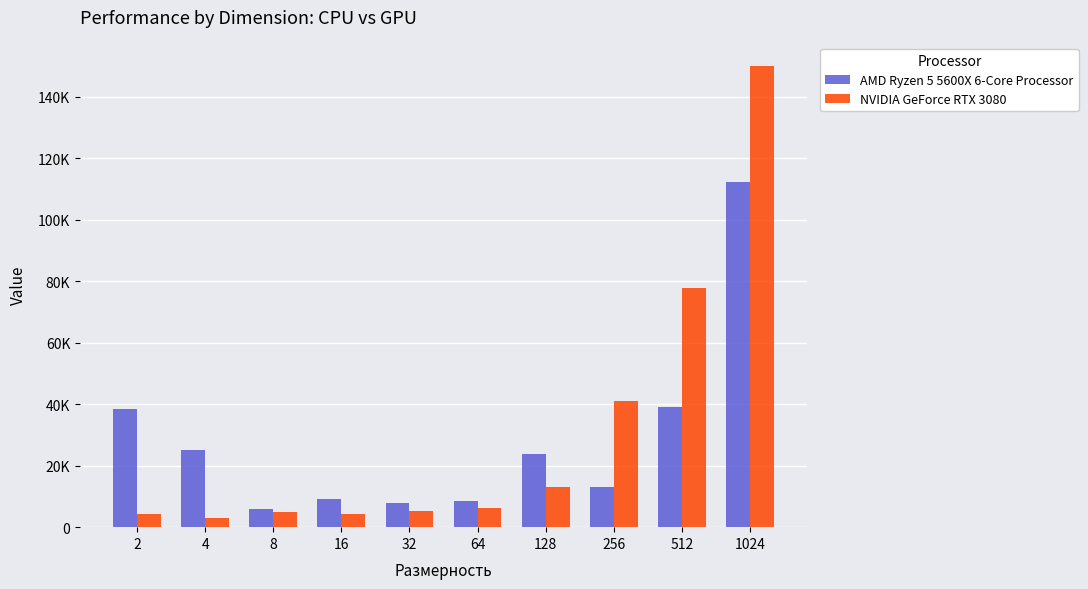

Which series has the largest total across all categories?

NVIDIA GeForce RTX 3080